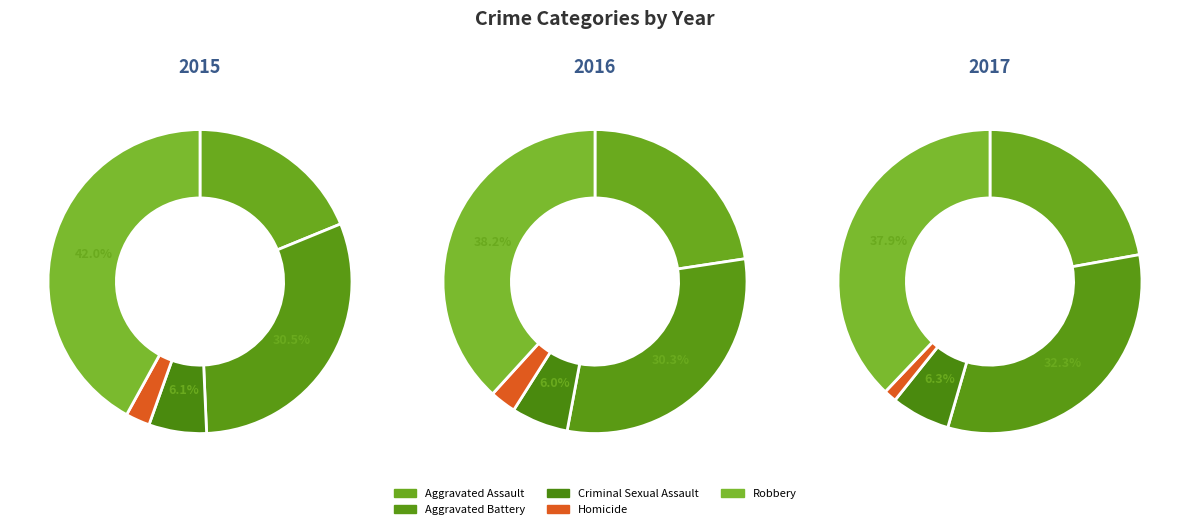

How much of the chart is everything except Aggravated Assault?

81.2%